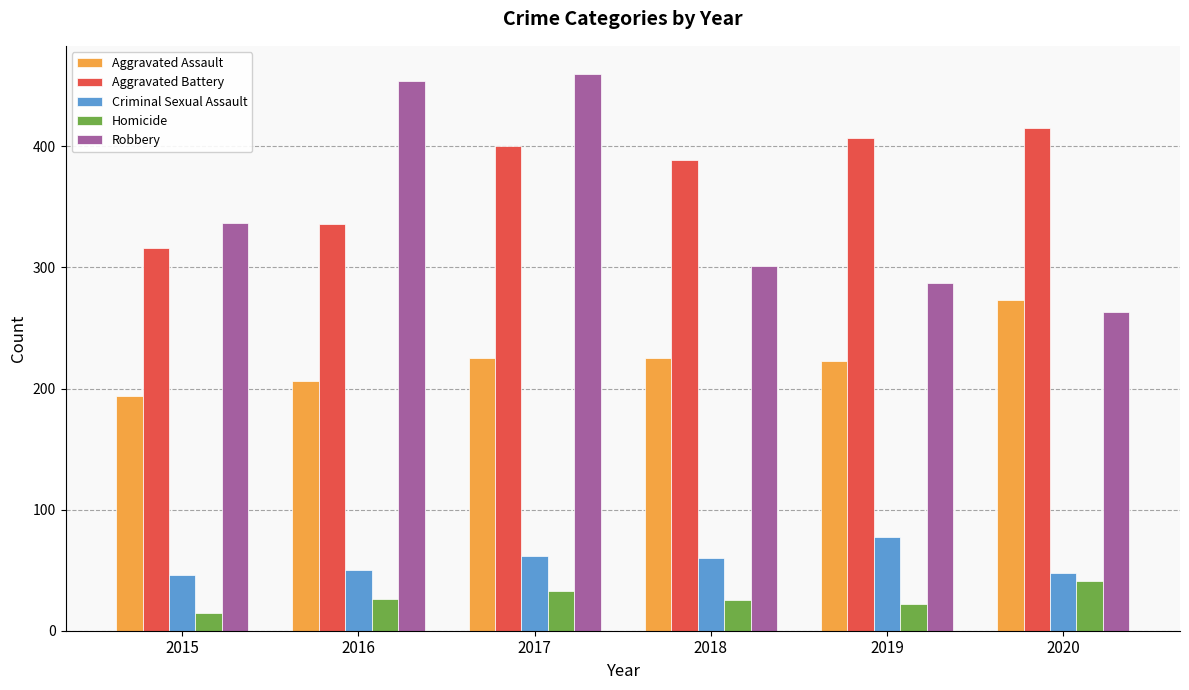

Is the value of Aggravated Battery at 2016 greater than the value of Robbery at 2016?

No